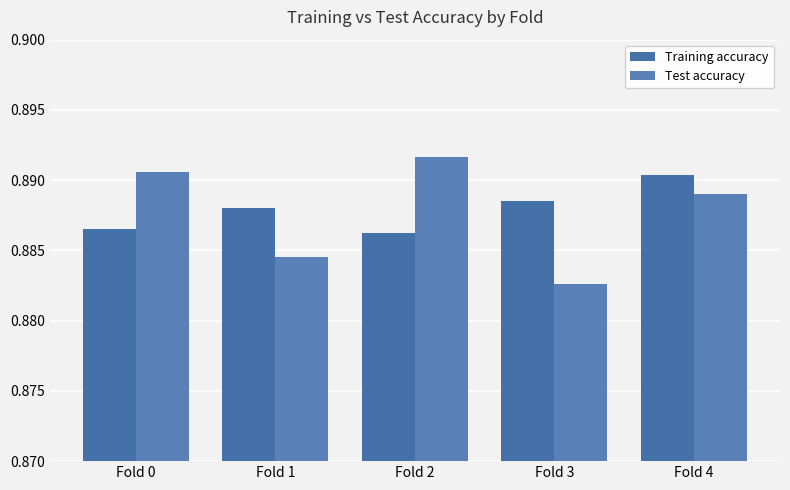

How many bars are there in each group?

2